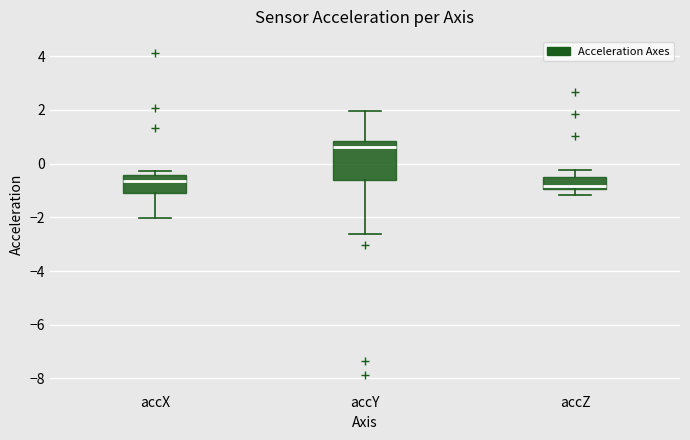

Where does the lower whisker of the box for accX end on the y-axis? The values are not printed on the chart, so give them approximately, as read against the axis.

-2.0